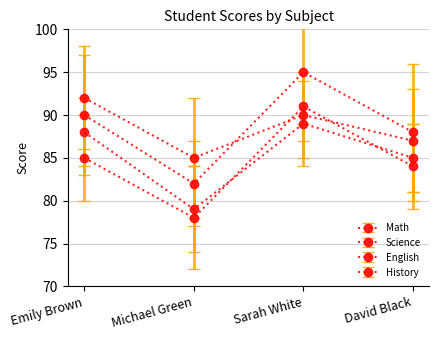

How many lines are shown in the chart?

4